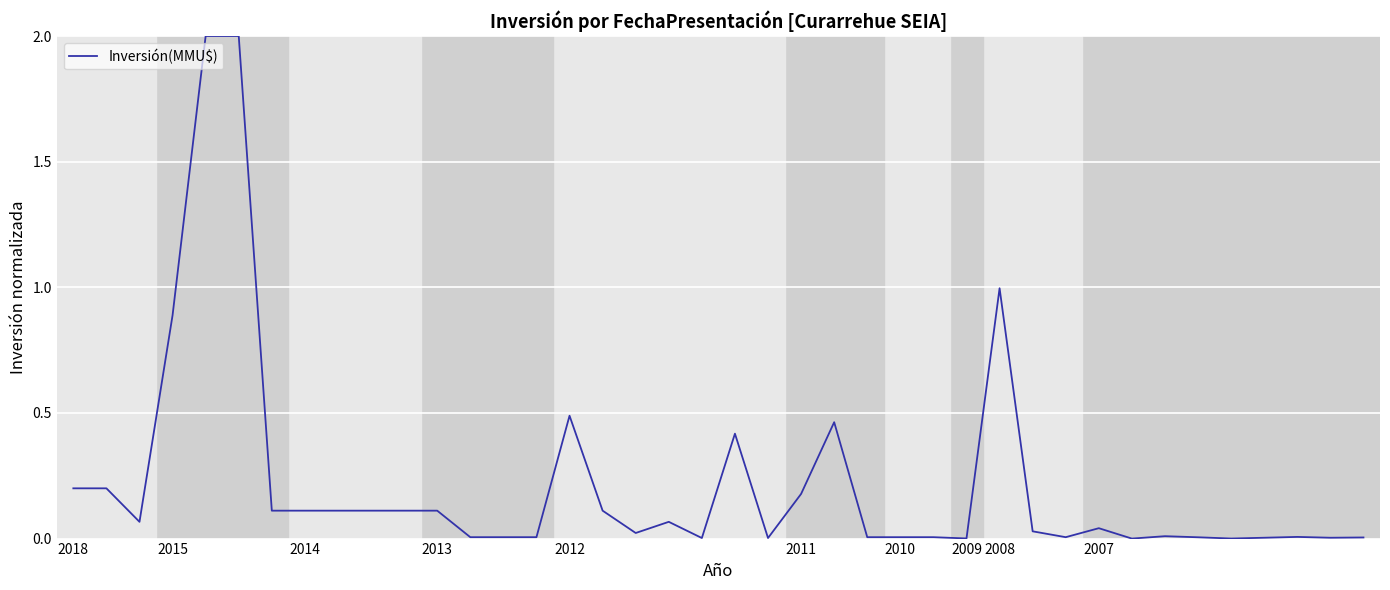

What is the greatest value displayed?

2.0